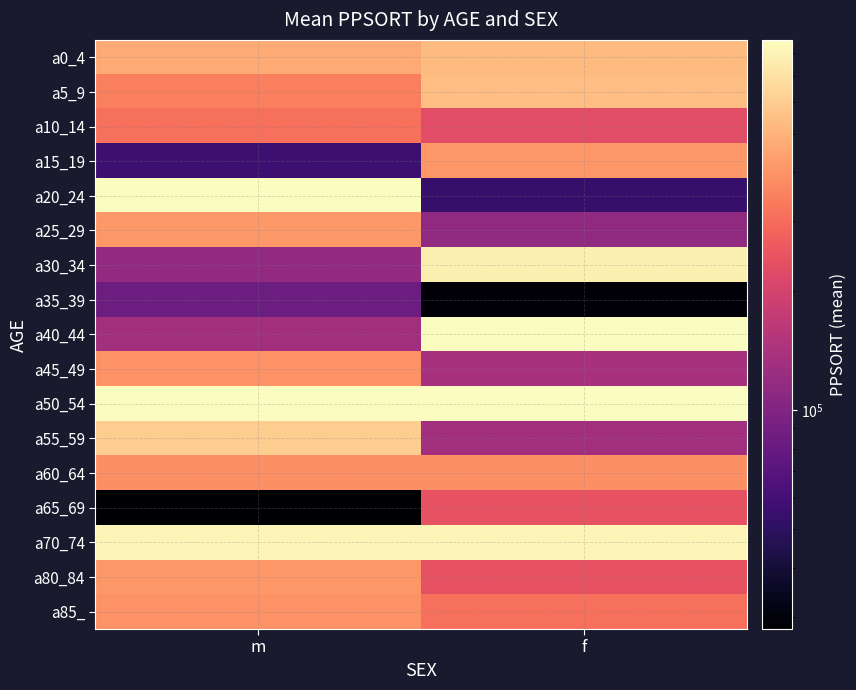

What is the smallest value displayed?

27965